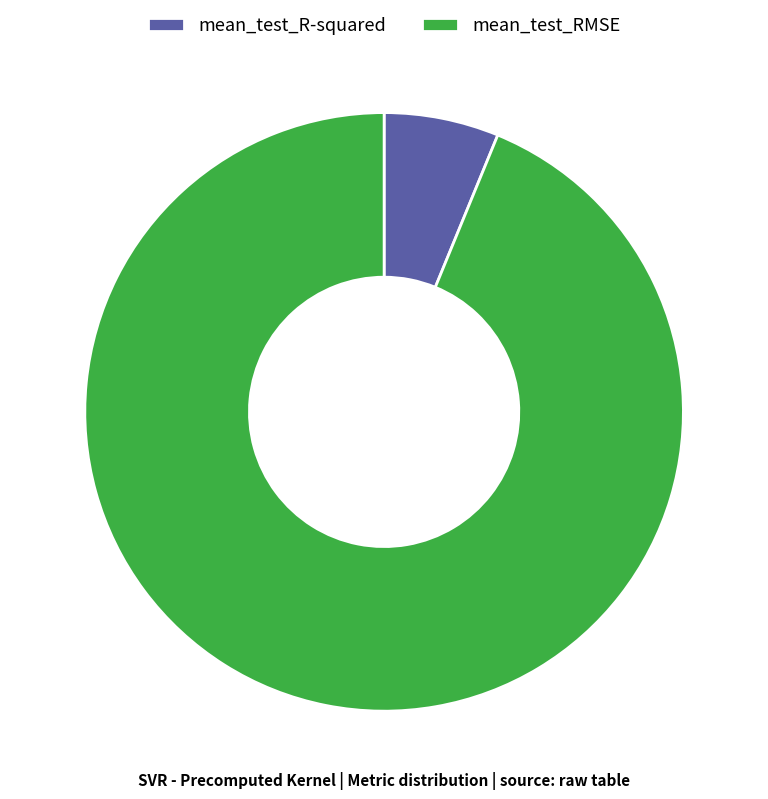

Combined, do mean_test_R-squared and mean_test_RMSE account for over 50%?

Yes